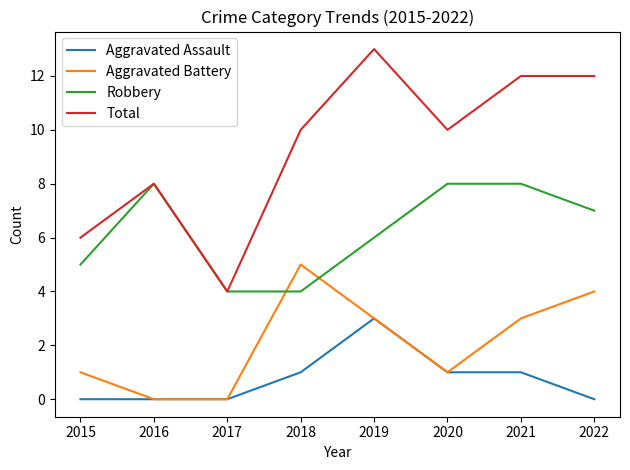

Is it true that Total equals 6 at 2015?

True